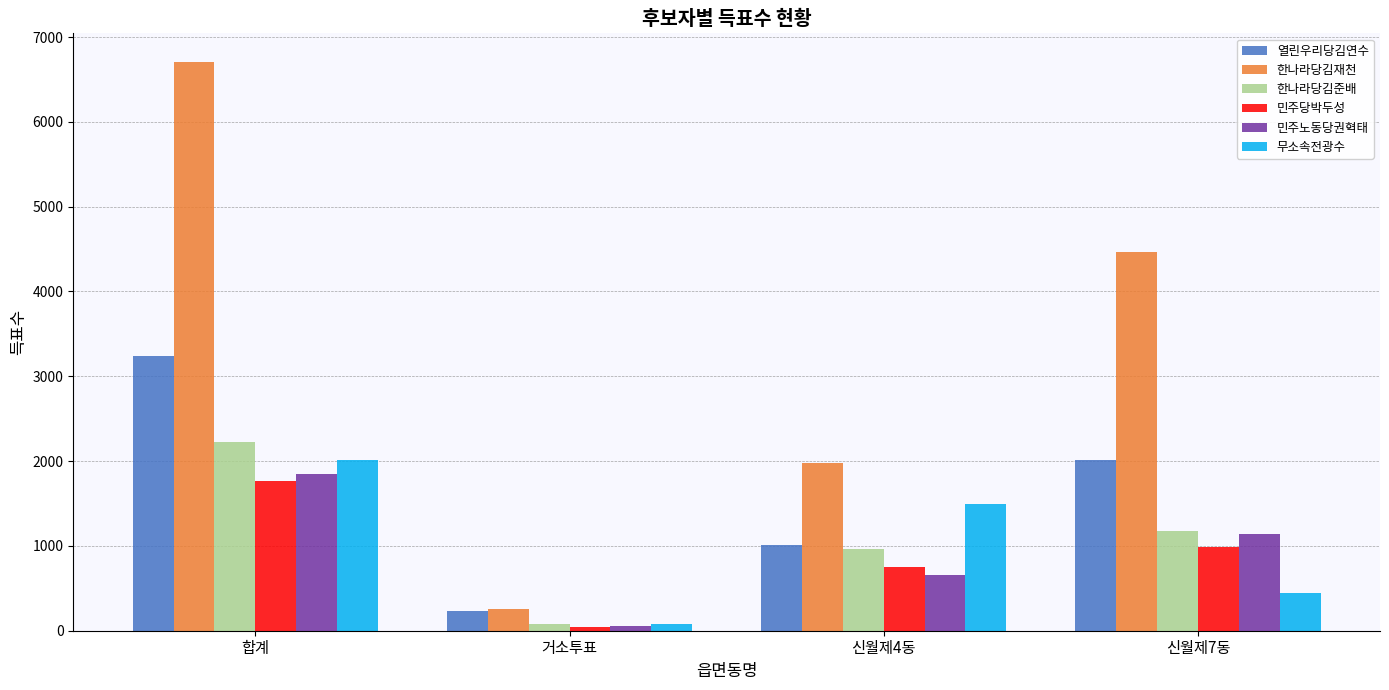

How many data points does each series have?

4